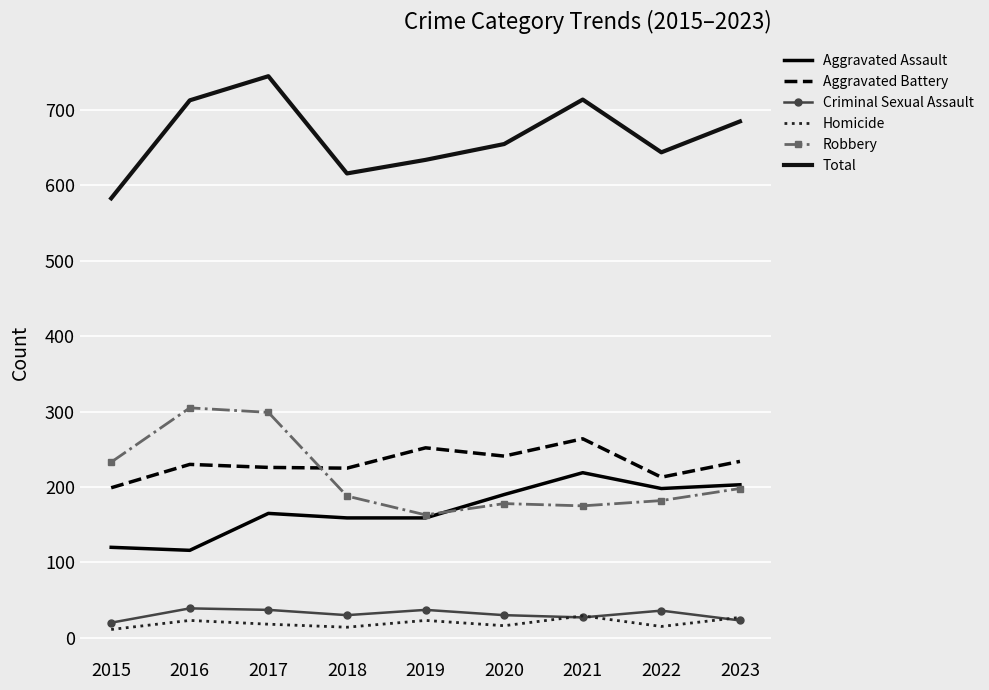

List the labels in order of Robbery value, largest first.

2016, 2017, 2015, 2023, 2018, 2022, 2020, 2021, 2019